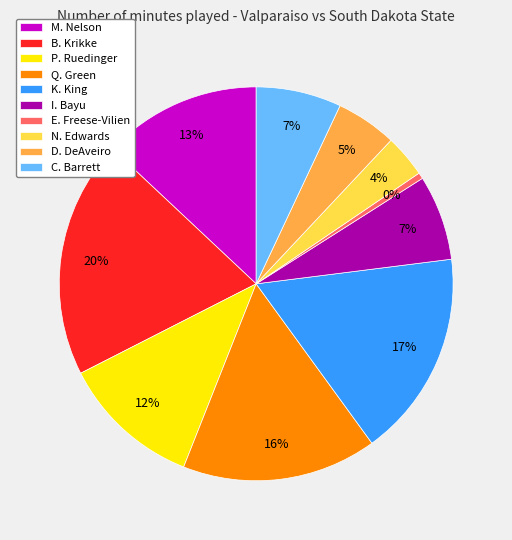

Is it true that B. Krikke is 20% of the pie?

True